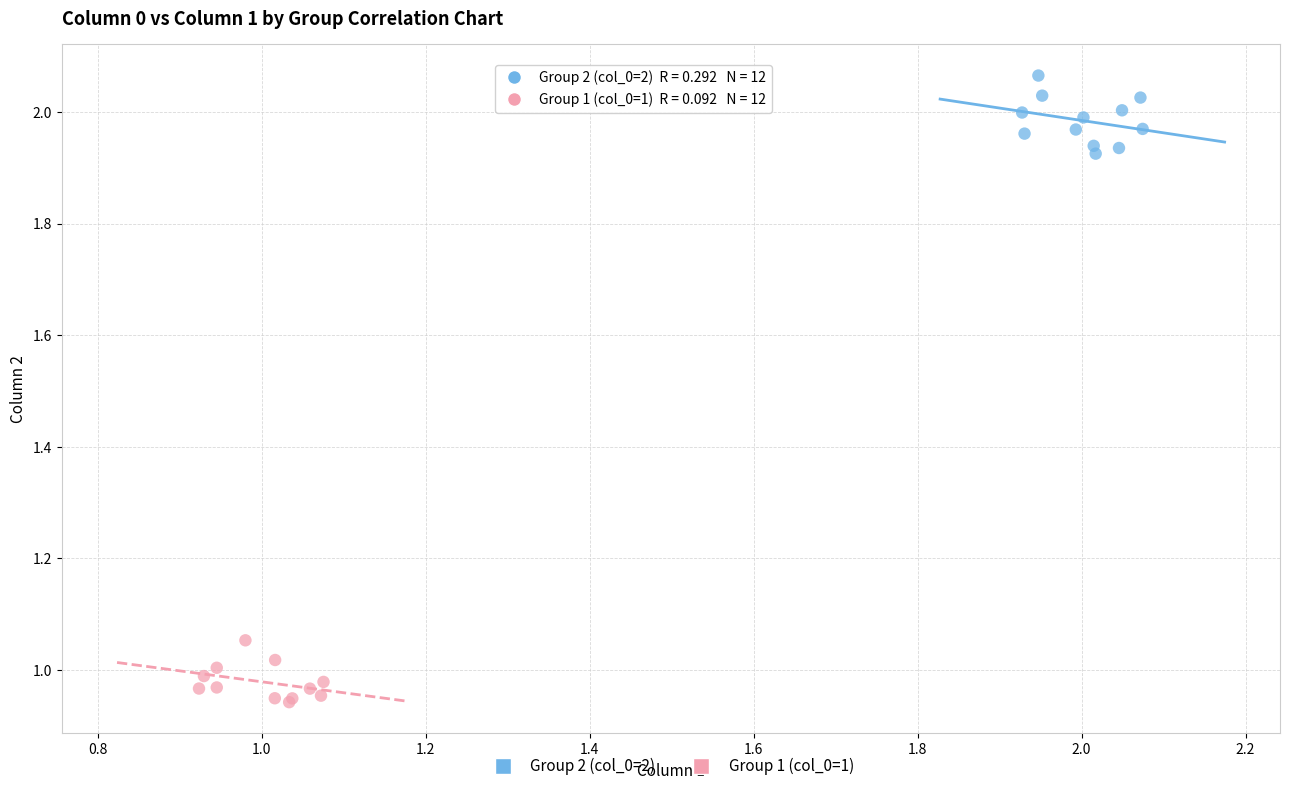

Which series contains the lowest Y value?

Group 1 (col_0=1)